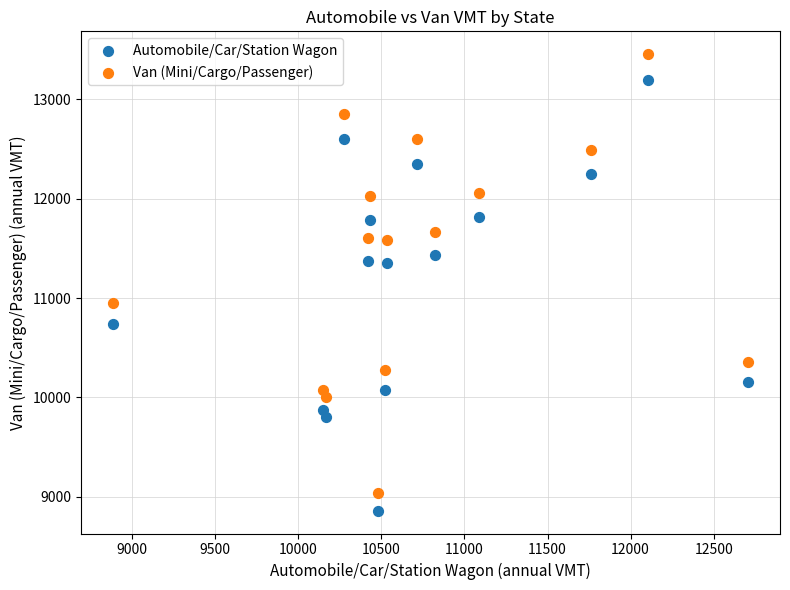

Which series reaches the minimum Y coordinate?

Automobile/Car/Station Wagon